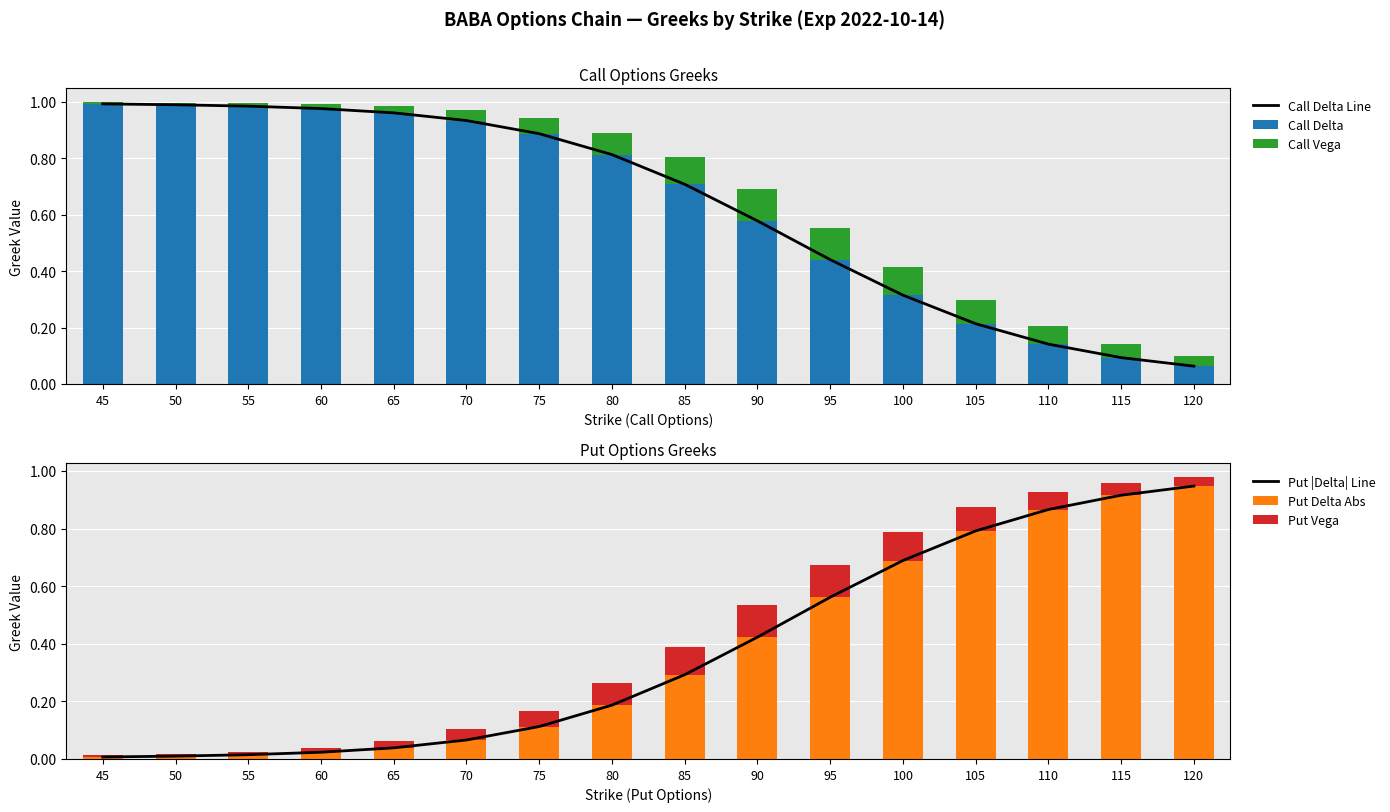

Count the number of categories in the chart.

16